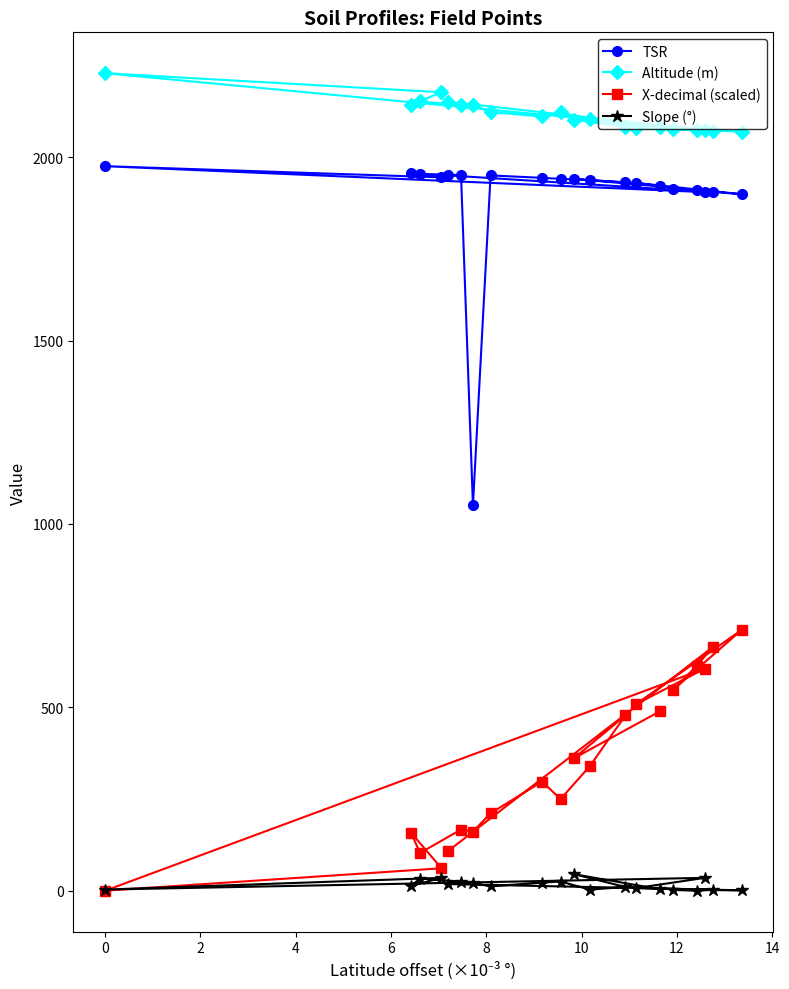

Which series has the largest total across all categories?

Altitude (m)